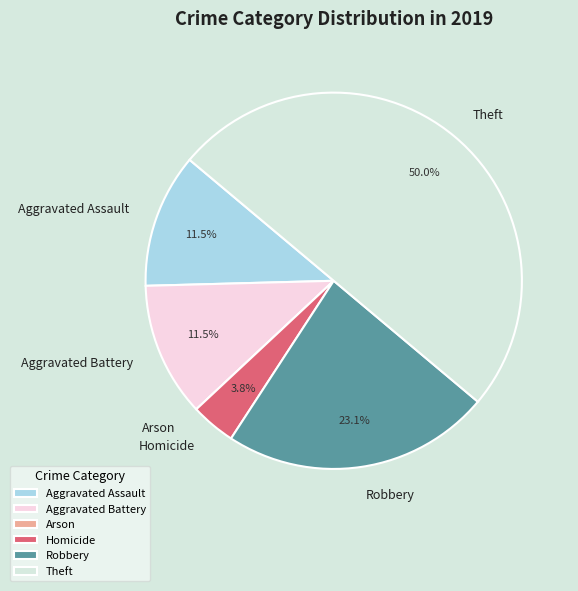

Which has a higher value, Aggravated Assault or Theft?

Theft